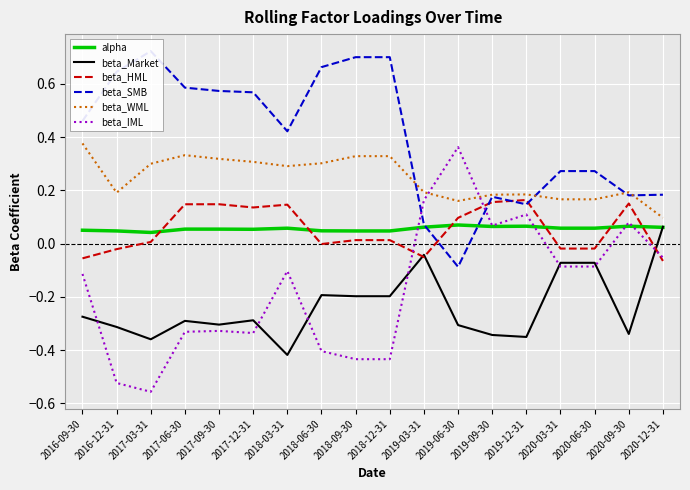

What are all the series names shown in the legend?

alpha, beta_Market, beta_HML, beta_SMB, beta_WML, beta_IML